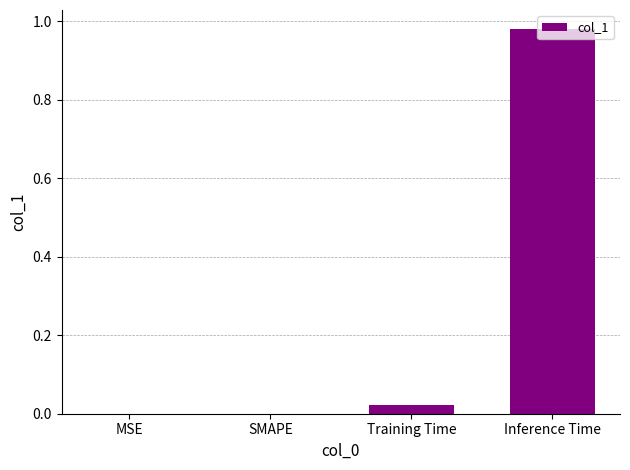

Count the number of data series in this chart.

1